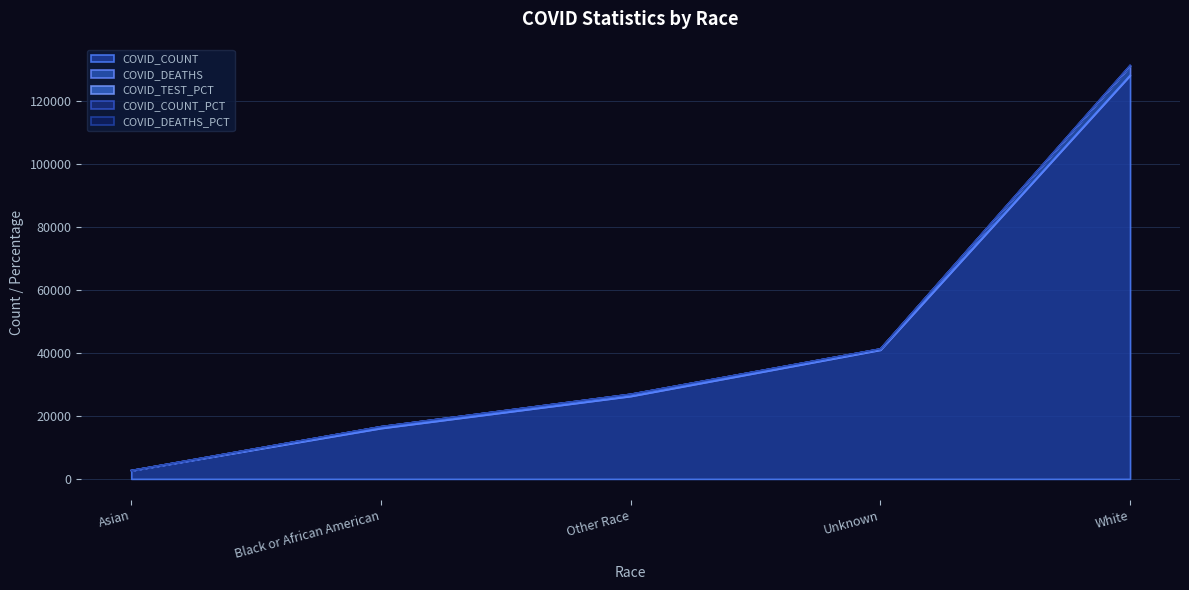

At which label does COVID_TEST_PCT reach its peak?

White